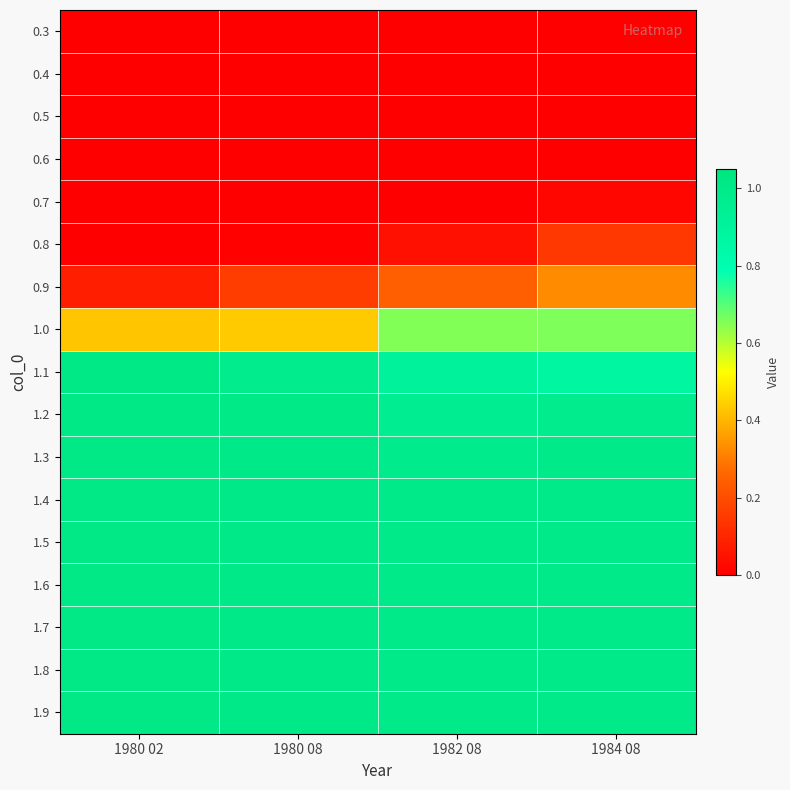

Which category has the highest value across all series?

1980 02